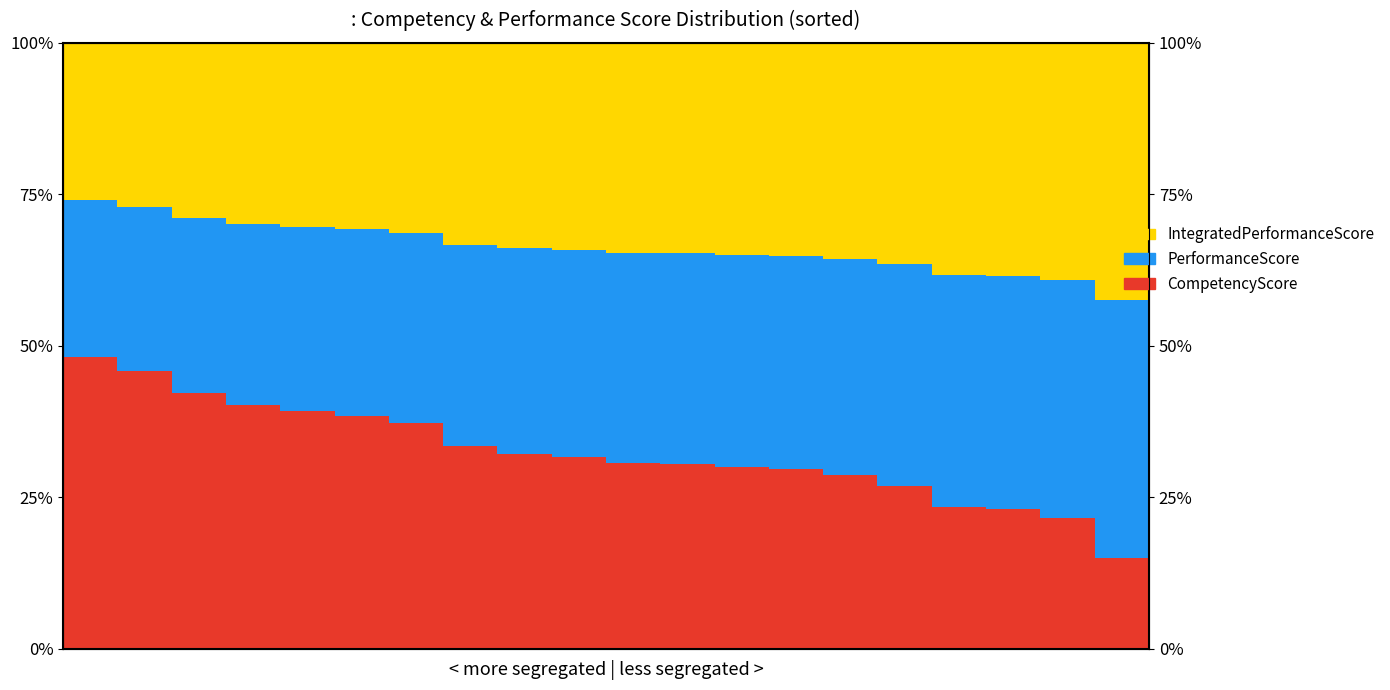

What is the value of the IntegratedPerformanceScore bar at the 4th from the left?

0.3